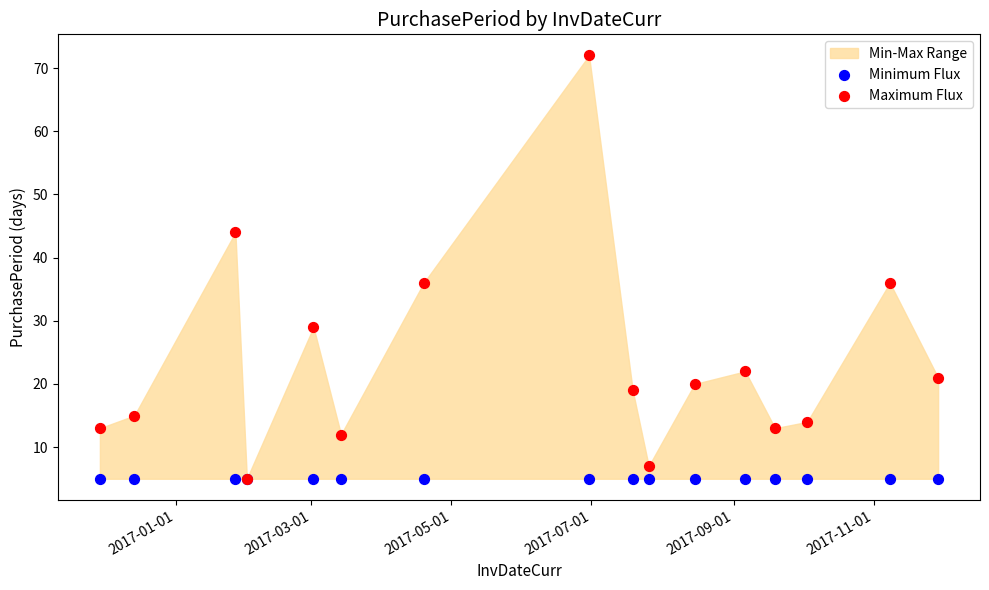

Which series reaches the maximum Y coordinate?

Maximum Flux